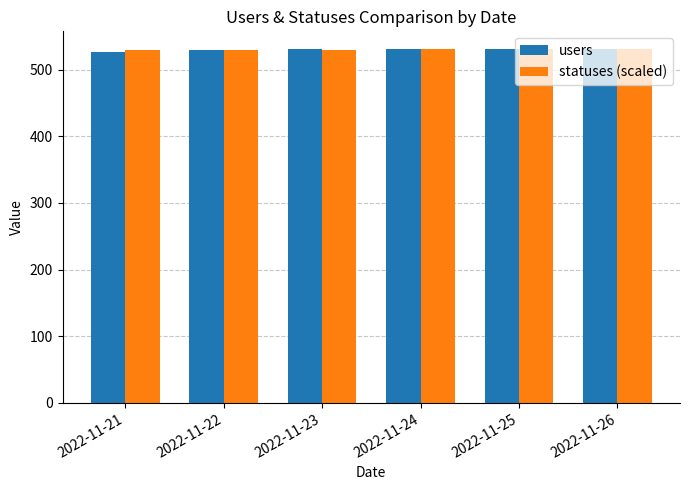

The statuses (scaled) series shows 292.9 at 2022-11-24. True or false?

False